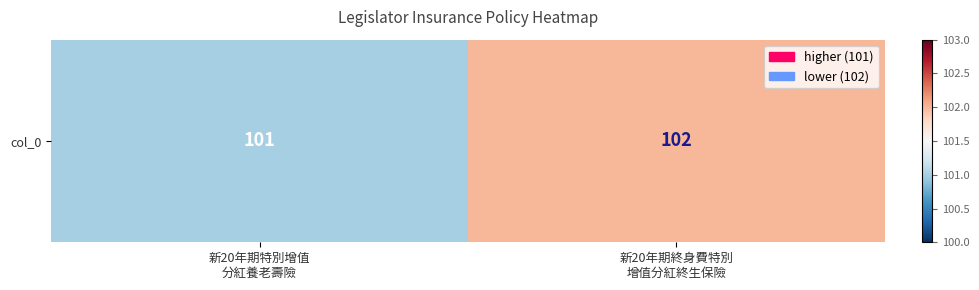

What is the difference between the values at 新20年期特別增值
分紅養老壽險 and 新20年期終身費特別
增值分紅終生保險?

1